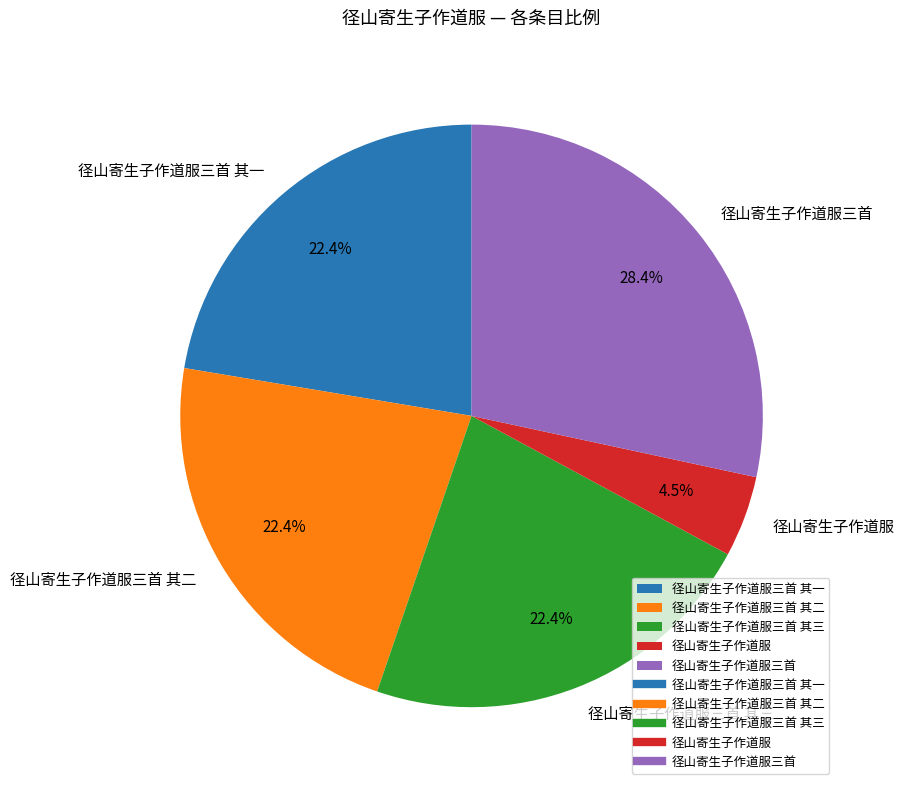

To the nearest percent, what is the difference between the 径山寄生子作道服三首 and 径山寄生子作道服三首 其三 slice percentages?

6%